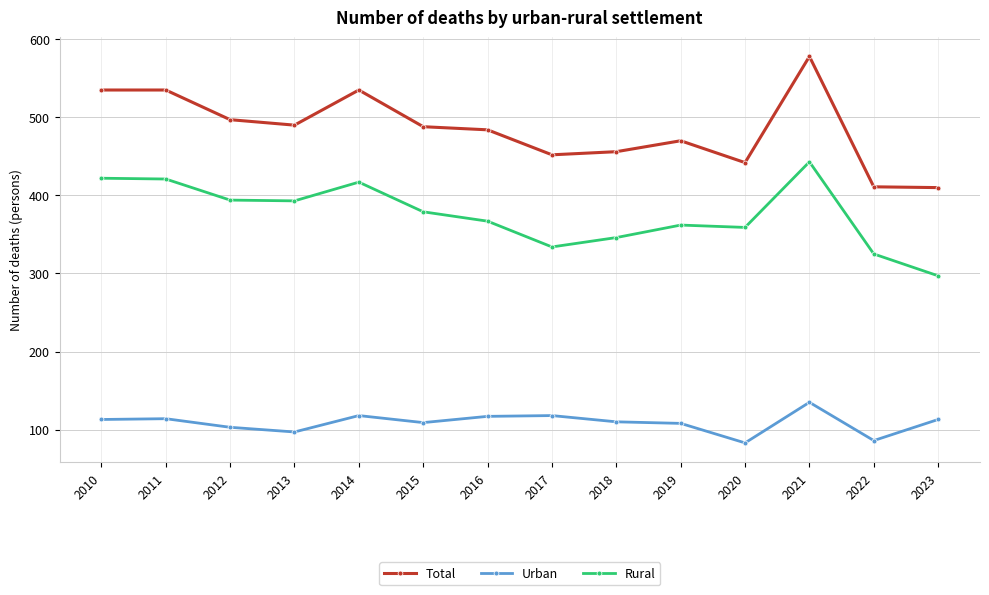

What is the difference between the Rural values at 2010 and 2012?

28